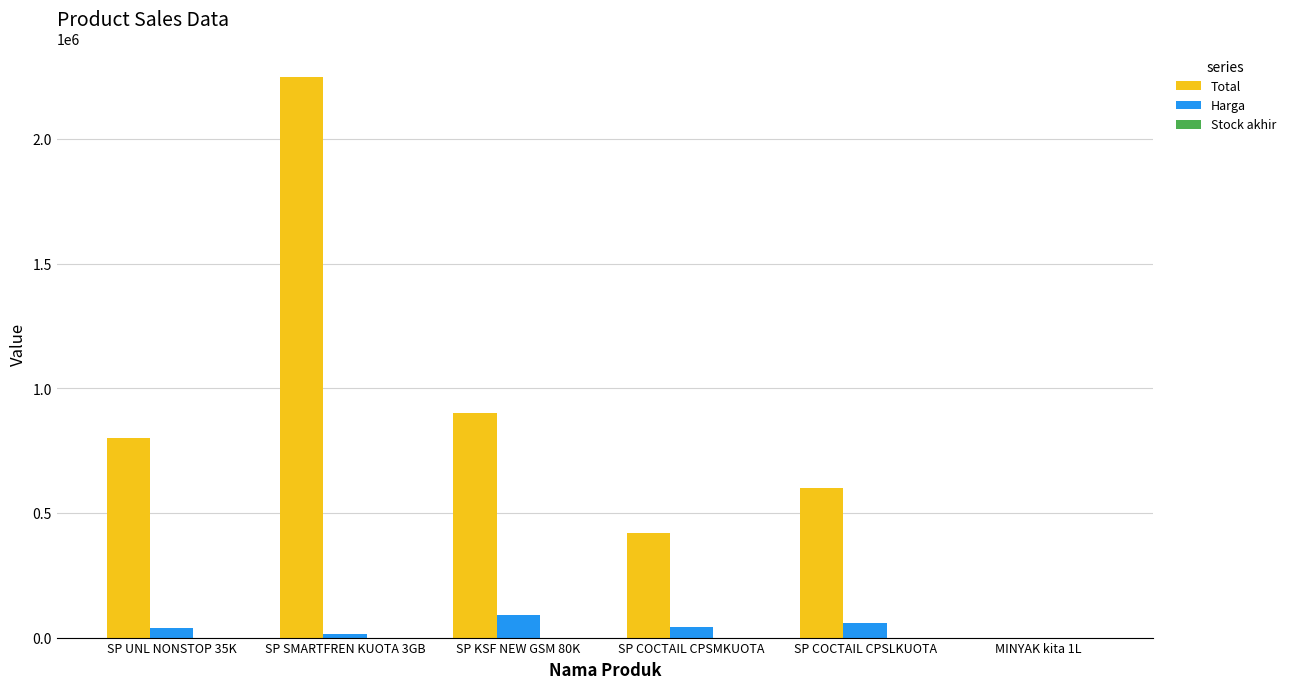

At which label is Total closest to 1125042?

SP KSF NEW GSM 80K